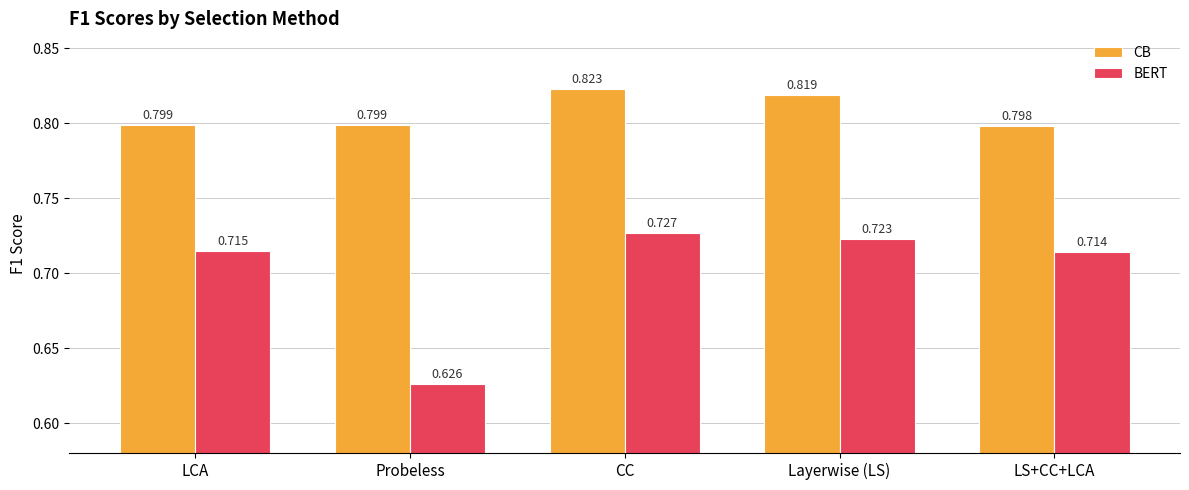

Which label corresponds to the smallest value in the chart?

Probeless